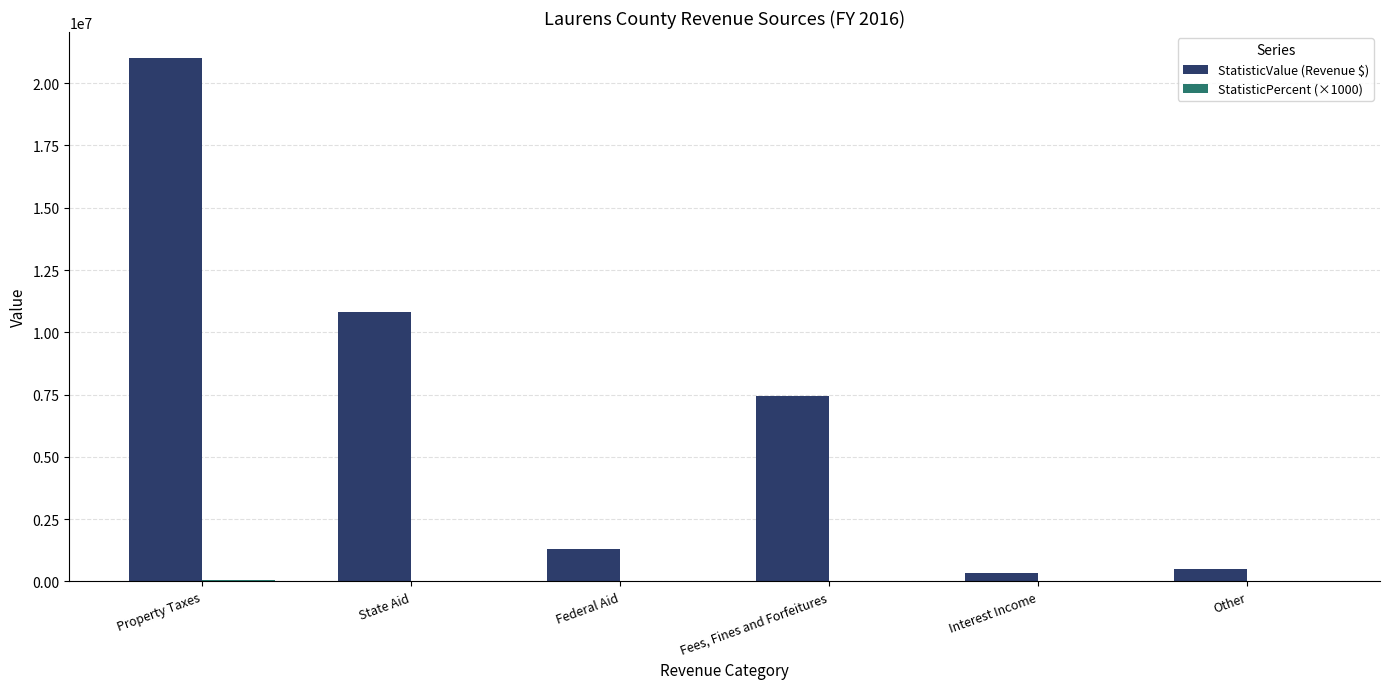

The value of StatisticValue (Revenue $) at Fees, Fines and Forfeitures is 13092414. True or false?

False